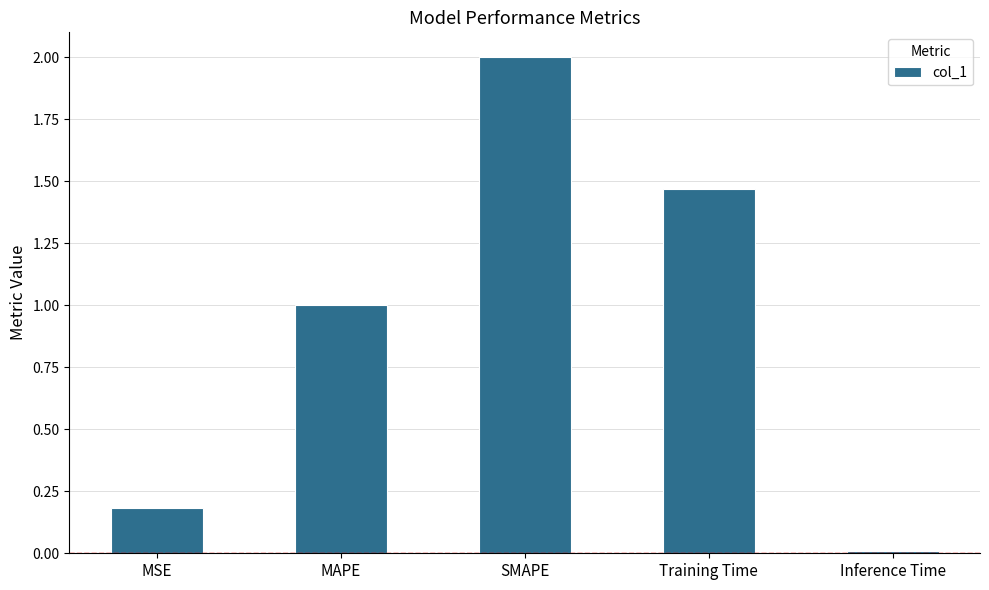

What is the greatest value displayed?

2.0